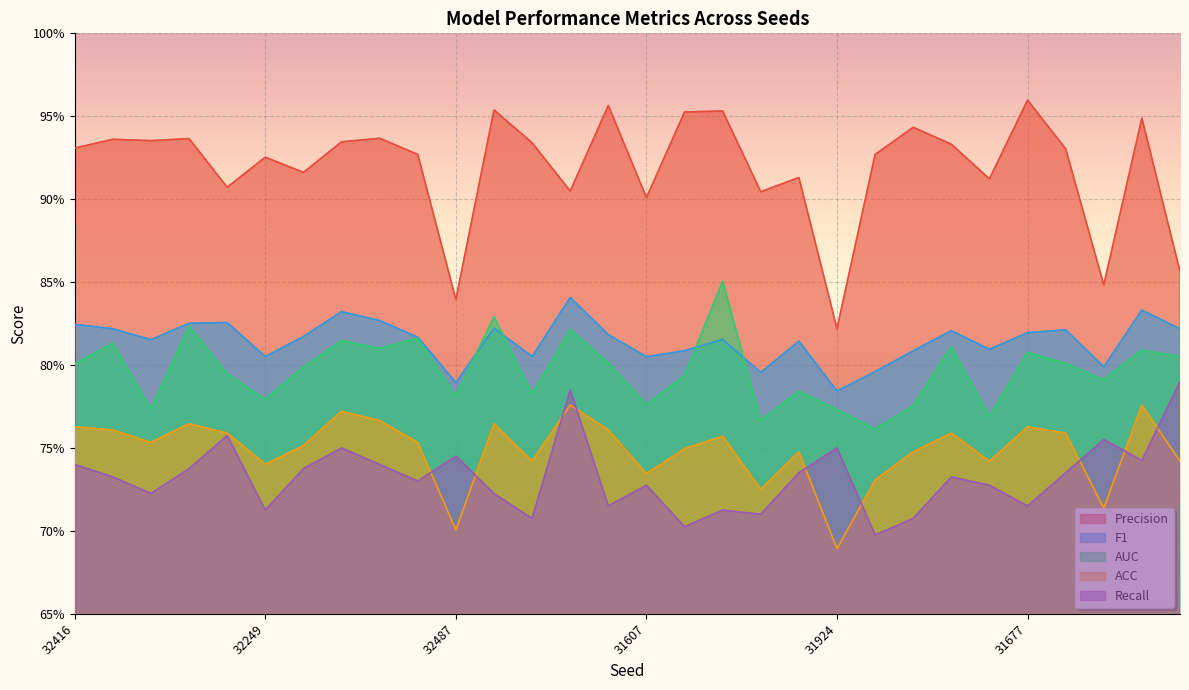

What value does the Precision series have at 31956?

0.9